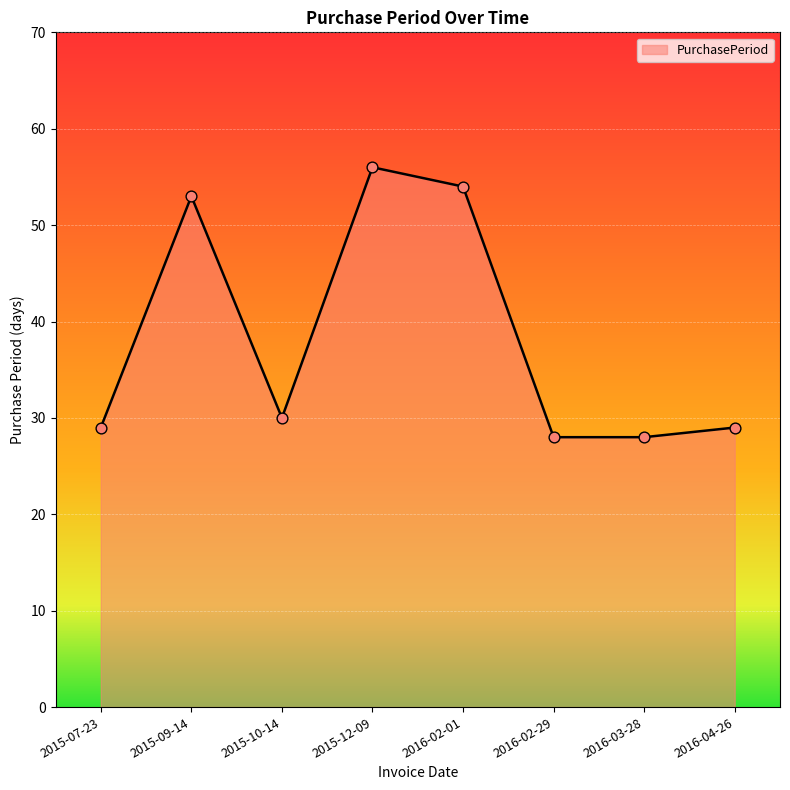

Between 2016-02-01 and 2015-10-14, which is larger?

2016-02-01